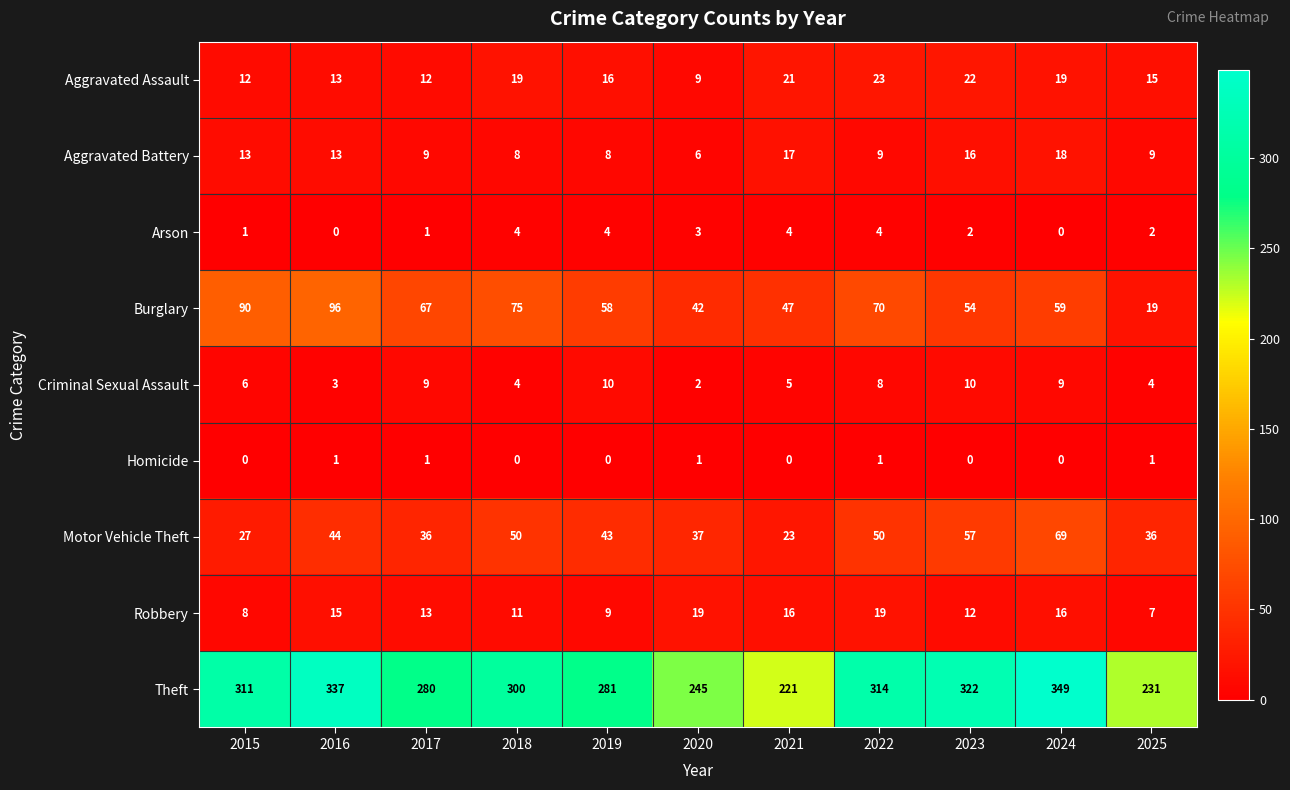

What is the sum of all Aggravated Assault values?

181